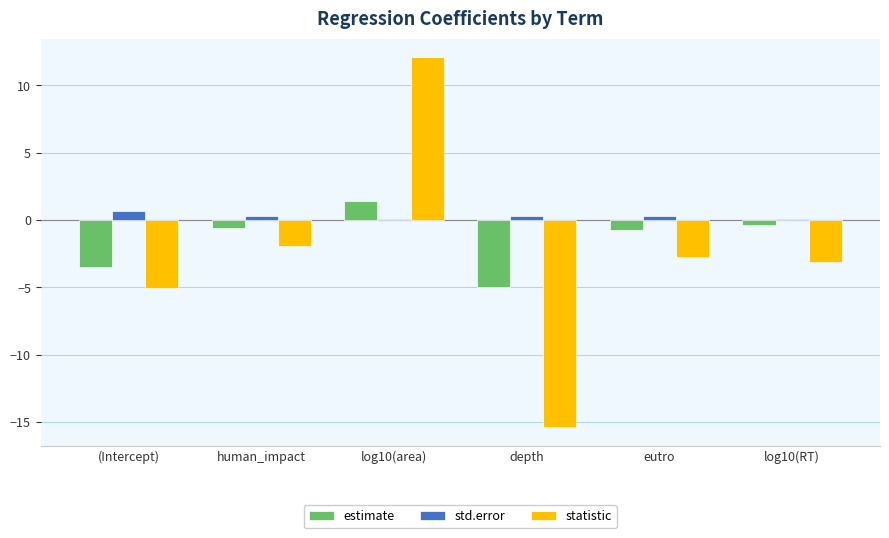

Does the chart contain stacked bars?

No